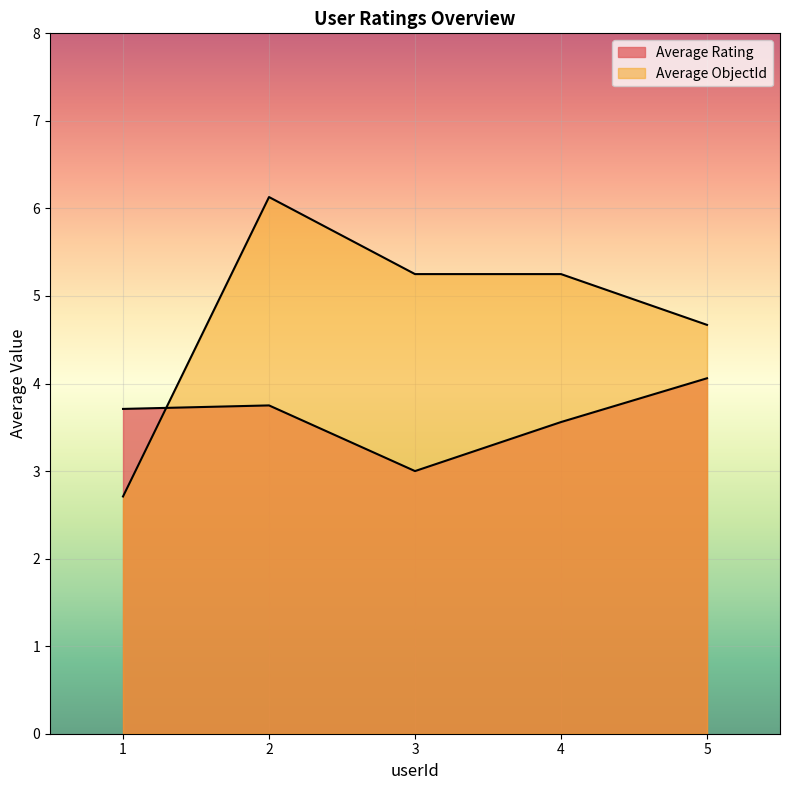

At which category does Average Rating reach its first local valley?

3